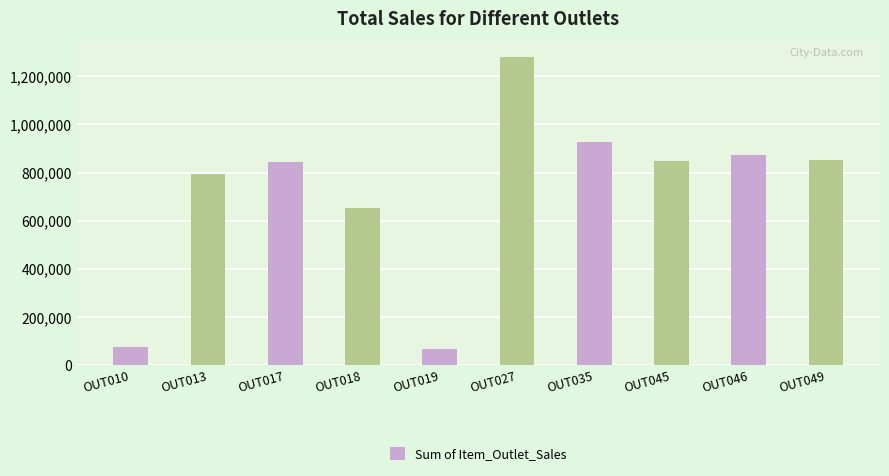

What is the sum of all values?

7209025.4